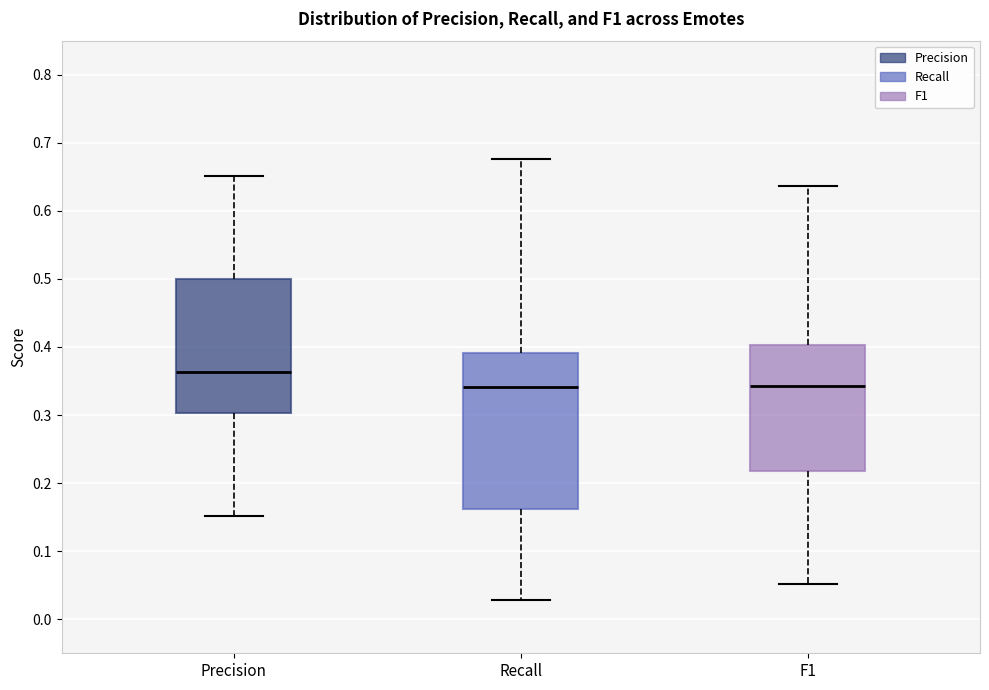

Where does the lower whisker of the box for Recall end on the y-axis? The values are not printed on the chart, so give them approximately, as read against the axis.

0.03